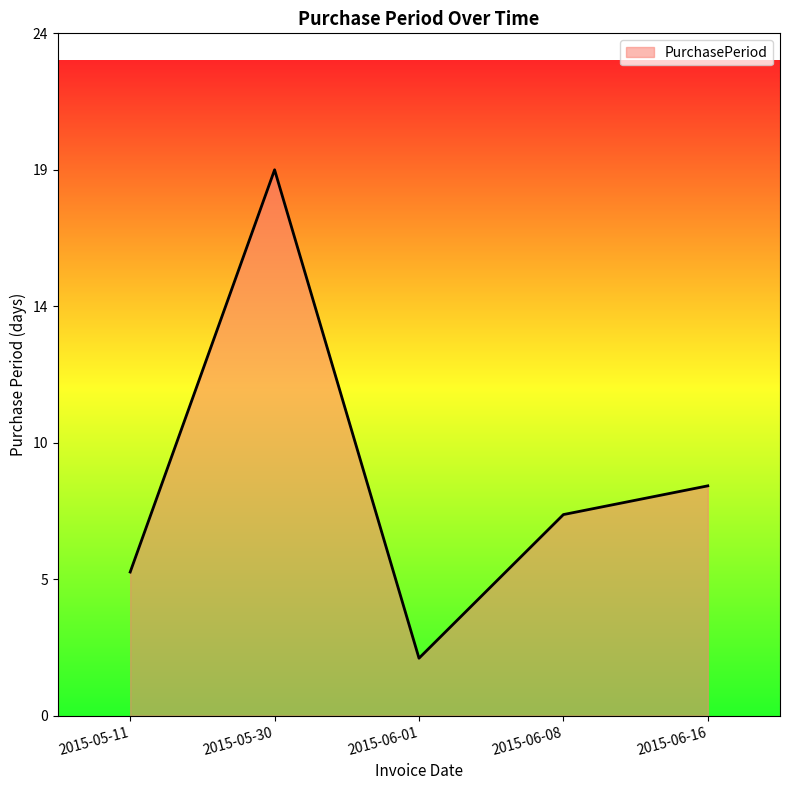

Rank the categories by value from highest to lowest.

2015-05-30, 2015-06-16, 2015-06-08, 2015-05-11, 2015-06-01